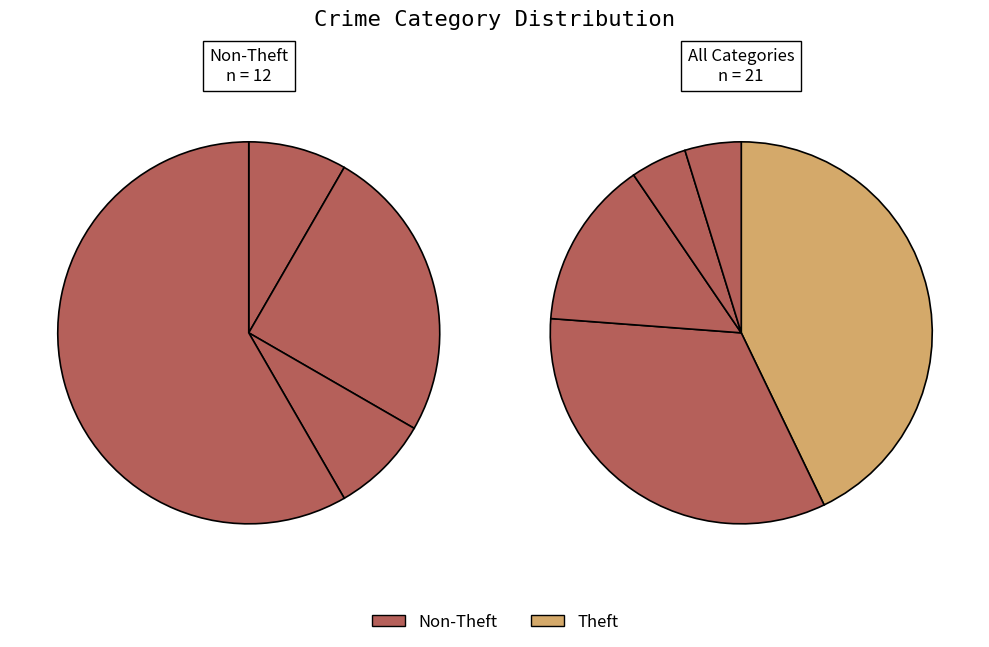

What percentage do Robbery and Arson together represent?

38.1%